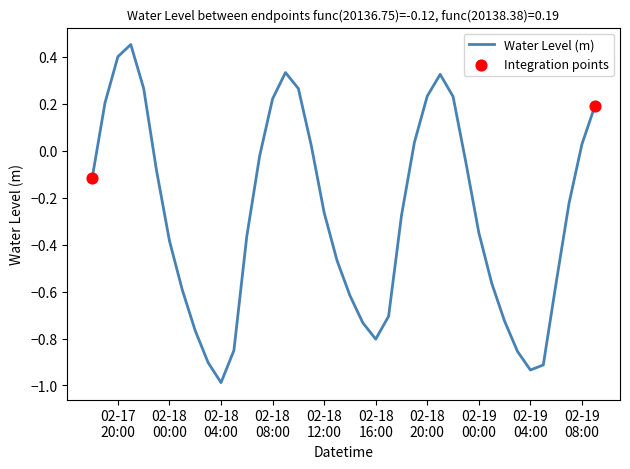

What is the smallest value displayed?

-1.0